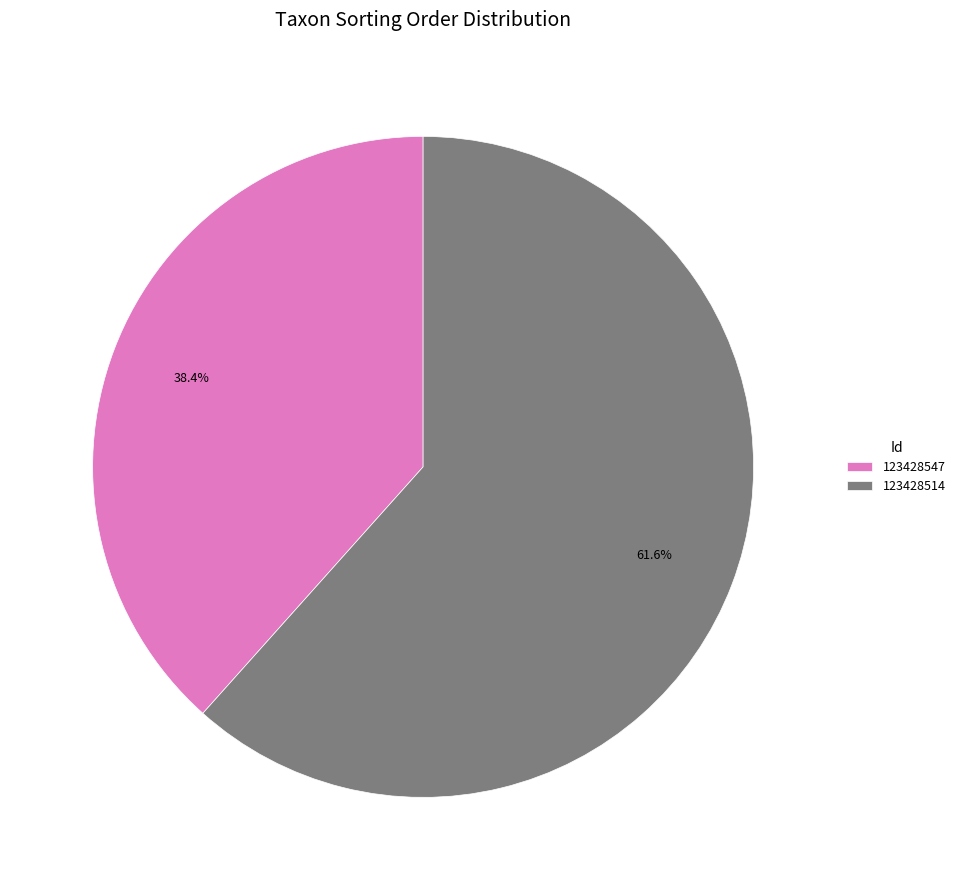

Is it true that 123428547 is 38% of the pie?

True